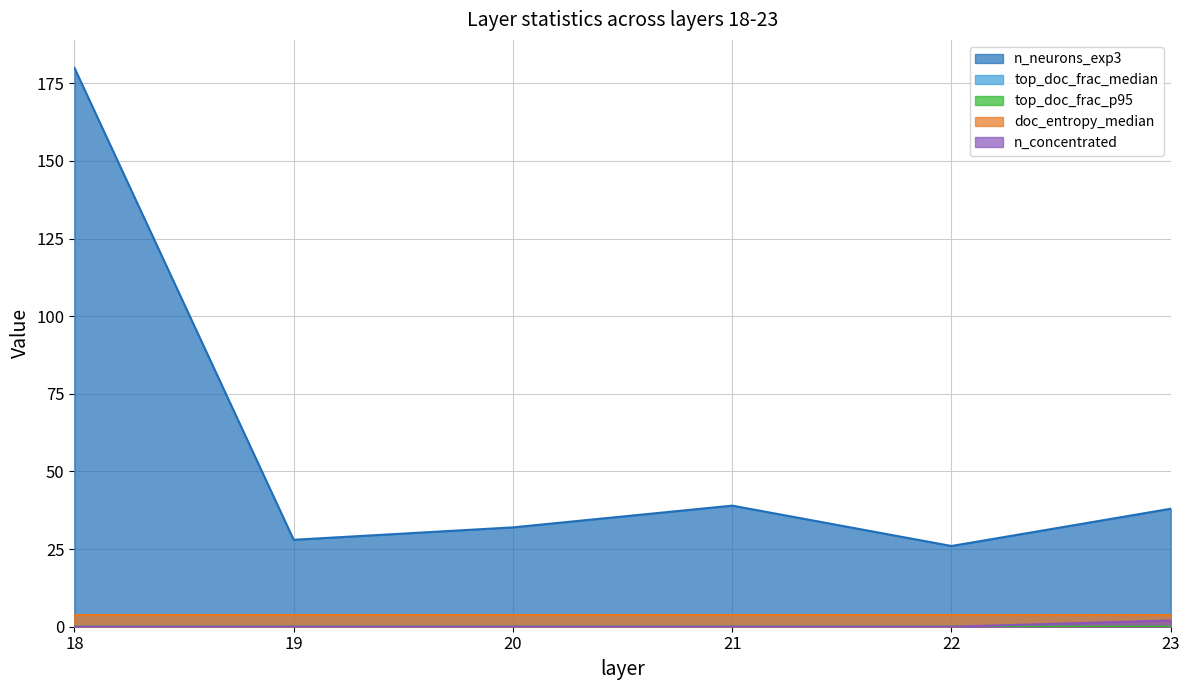

Is it true that doc_entropy_median equals 3.9 at 21?

True